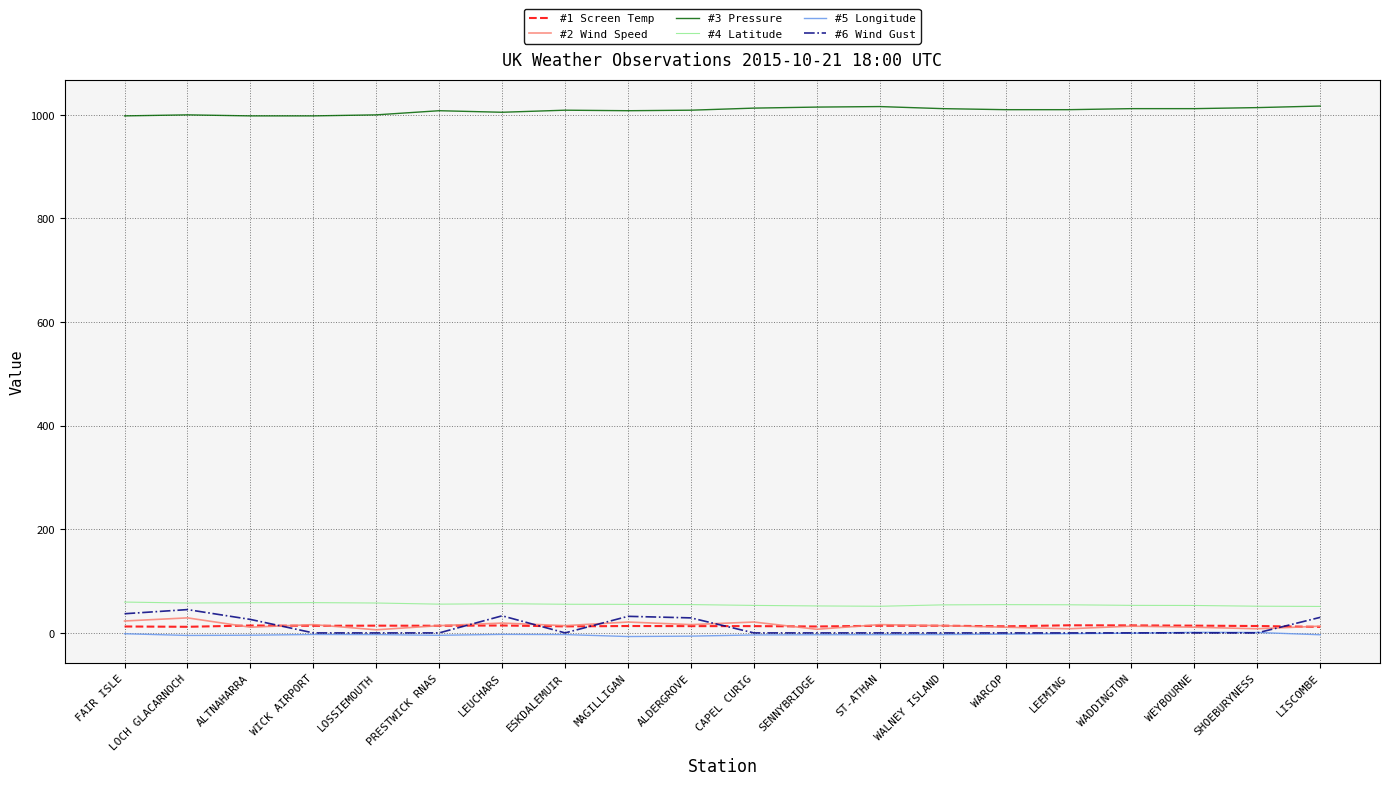

Which series has the largest total across all categories?

#3 Pressure